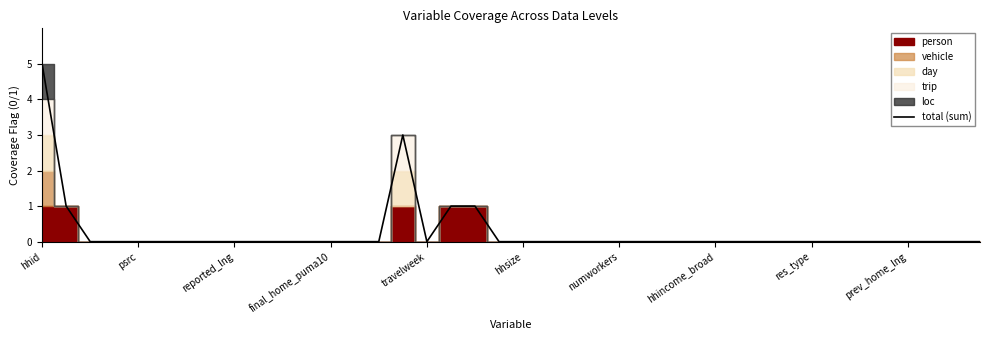

At which label does total (sum) reach its peak?

hhid